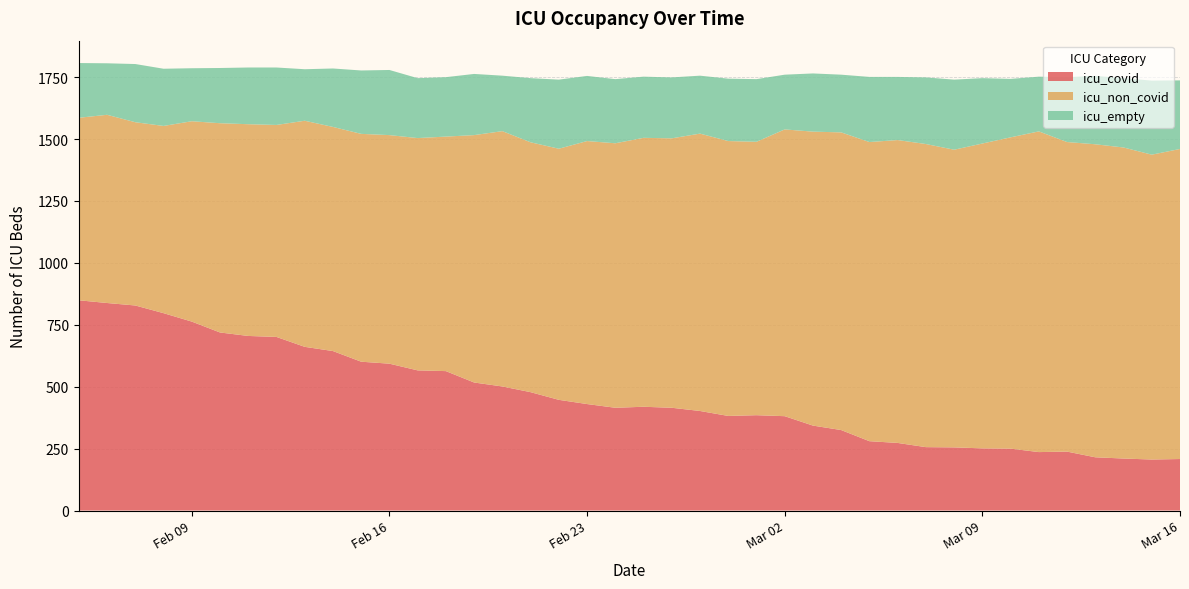

What is the maximum value for icu_covid?

849